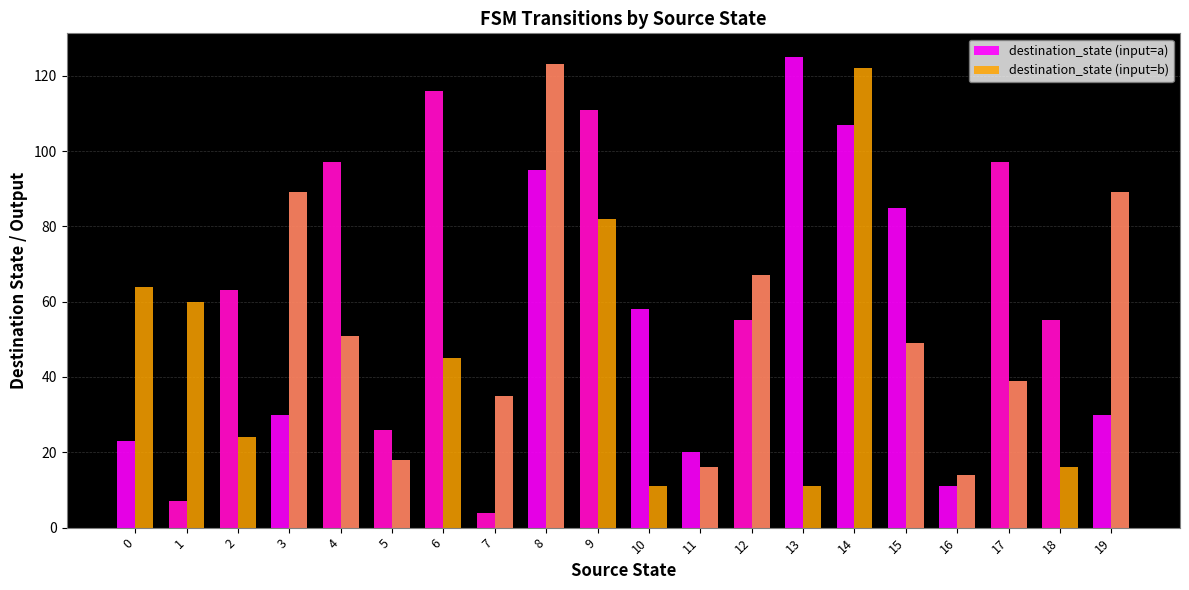

Between 5 and 9, which series saw the biggest shift?

destination_state (input=a)